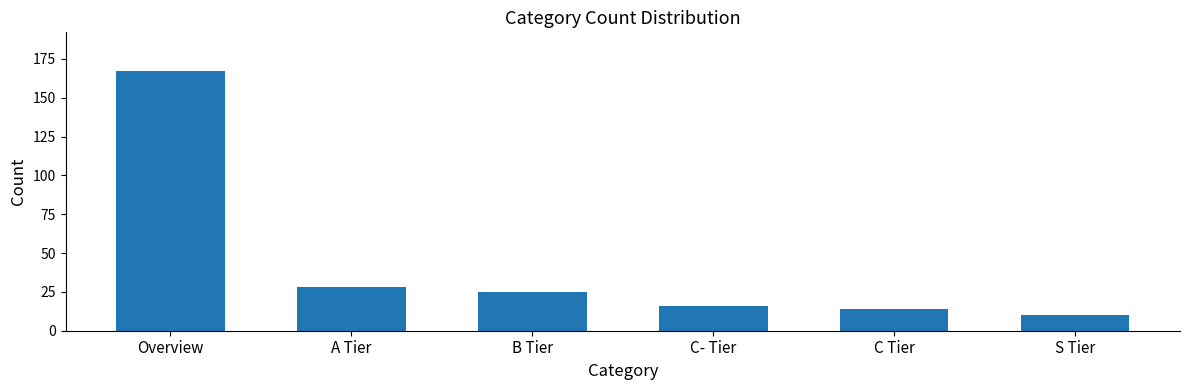

What is the minimum value shown in the chart?

10